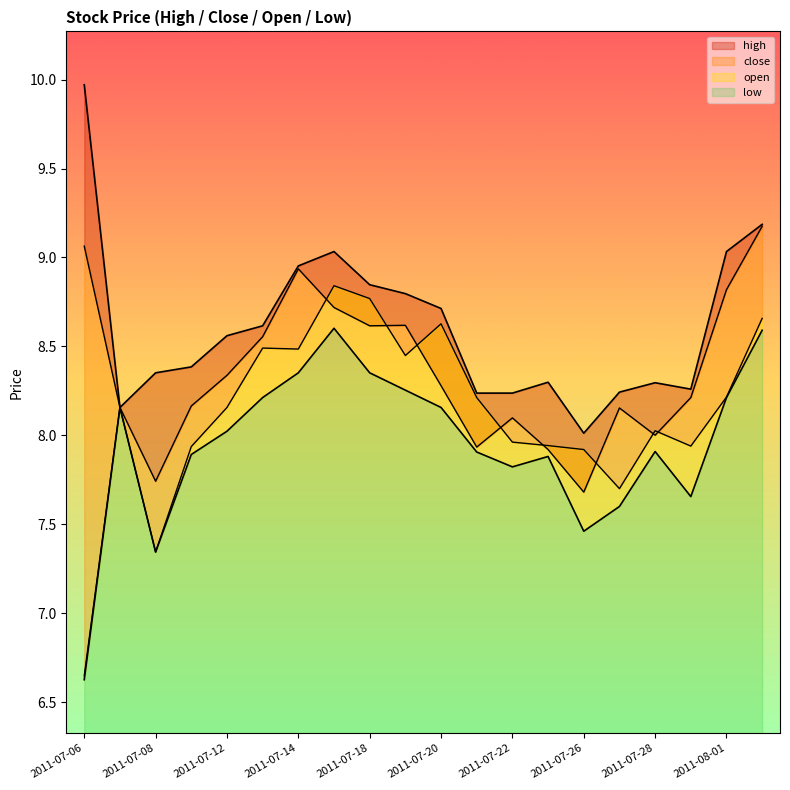

How many lines are shown in the chart?

4